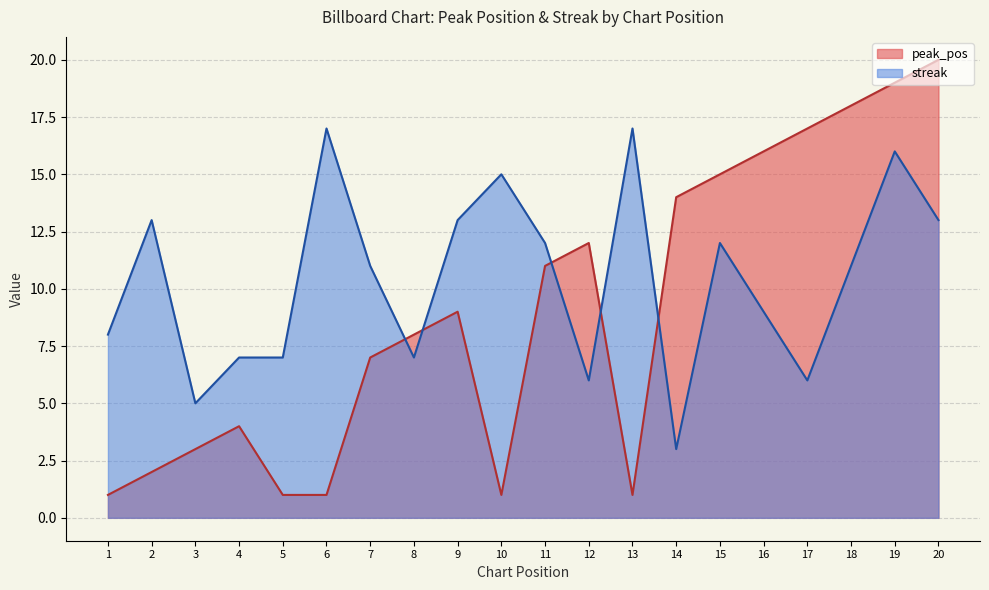

What is the minimum value for streak?

3